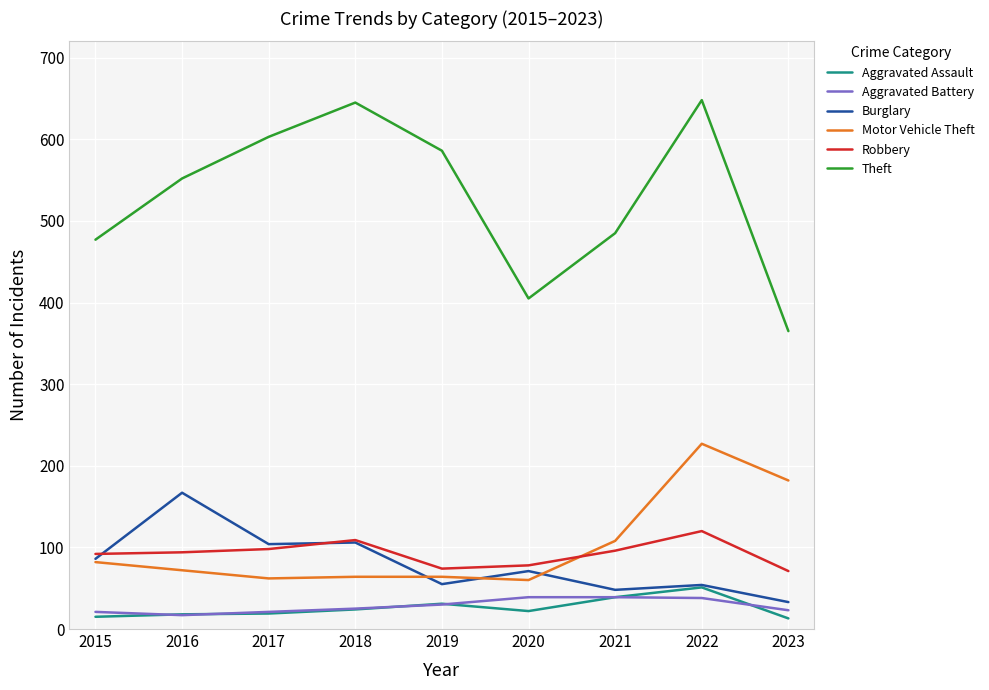

Between 2021 and 2023, which series saw the biggest shift?

Theft